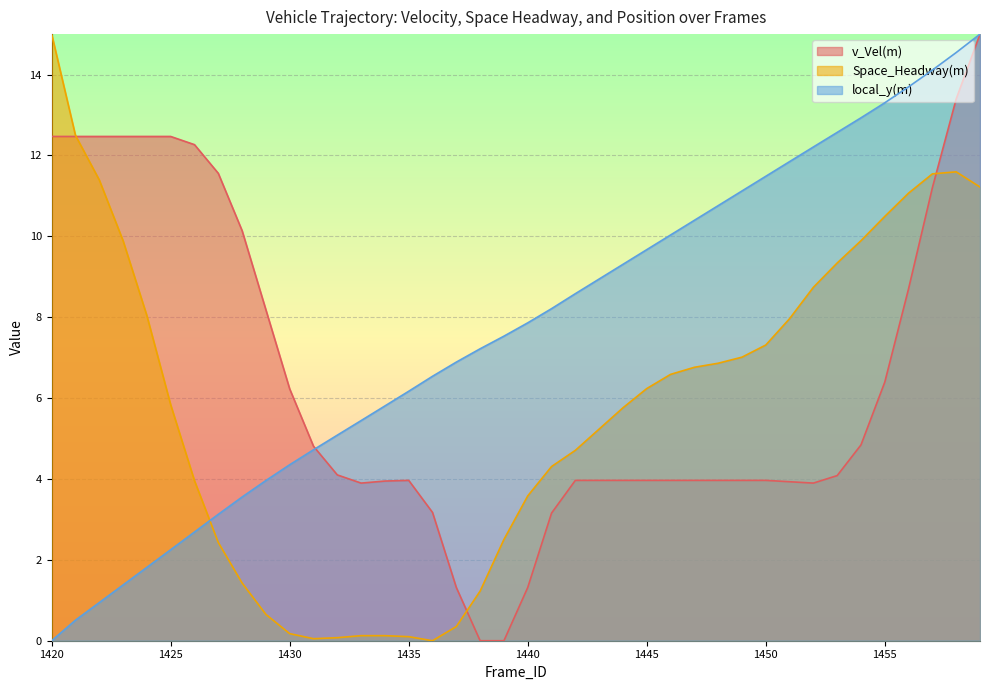

At which label is local_y(m) closest to 7?

1437